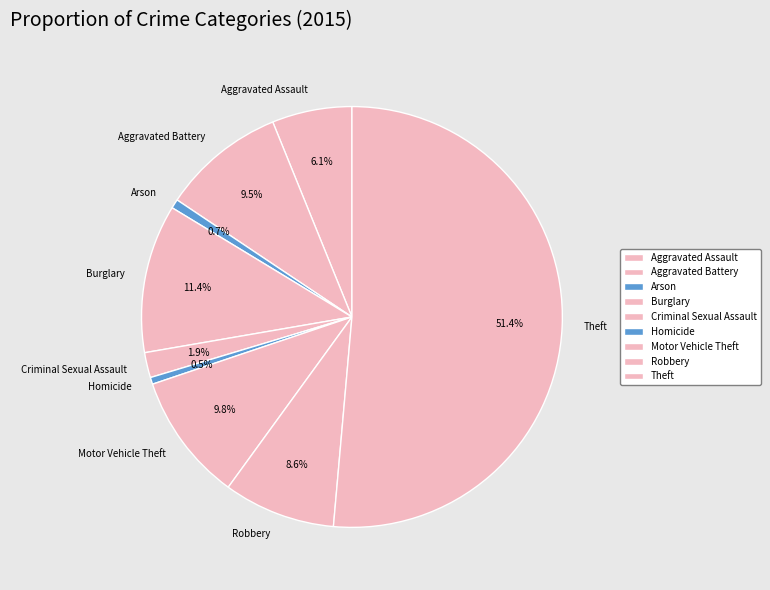

Which category has the biggest portion of the pie?

Theft